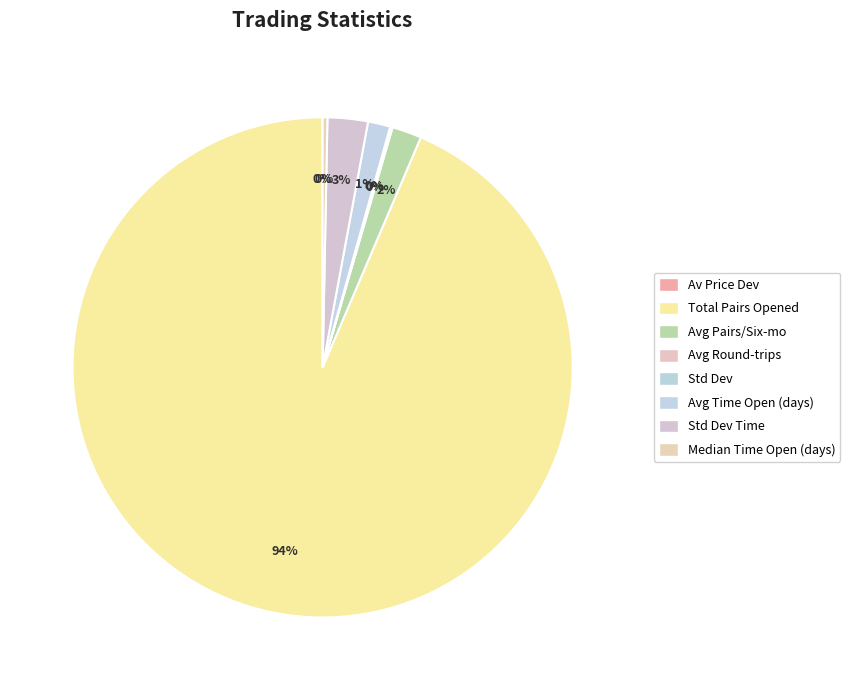

Is there a majority slice in this chart?

Yes